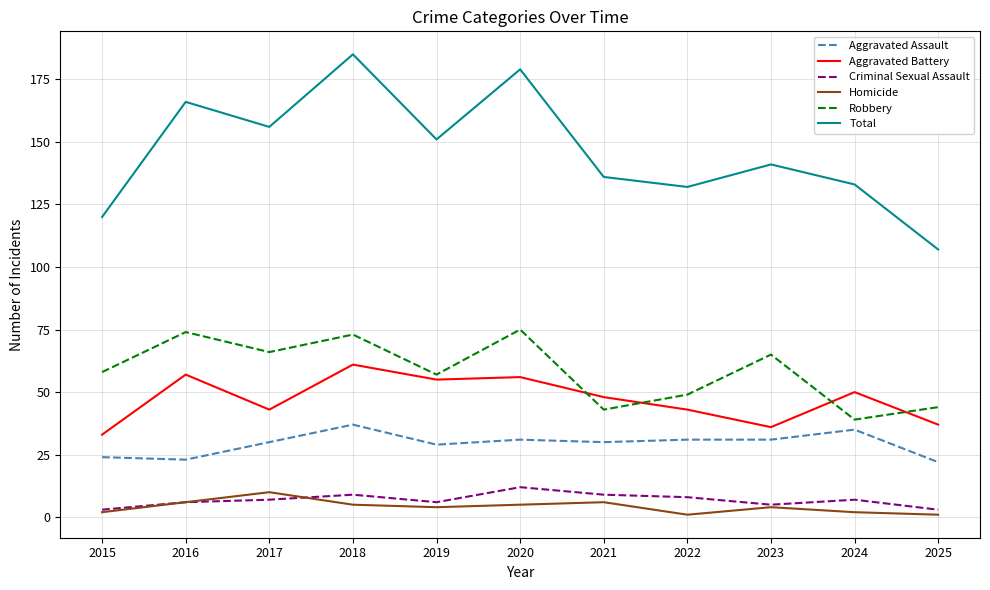

True or false: Aggravated Battery and Criminal Sexual Assault intersect in this chart.

False